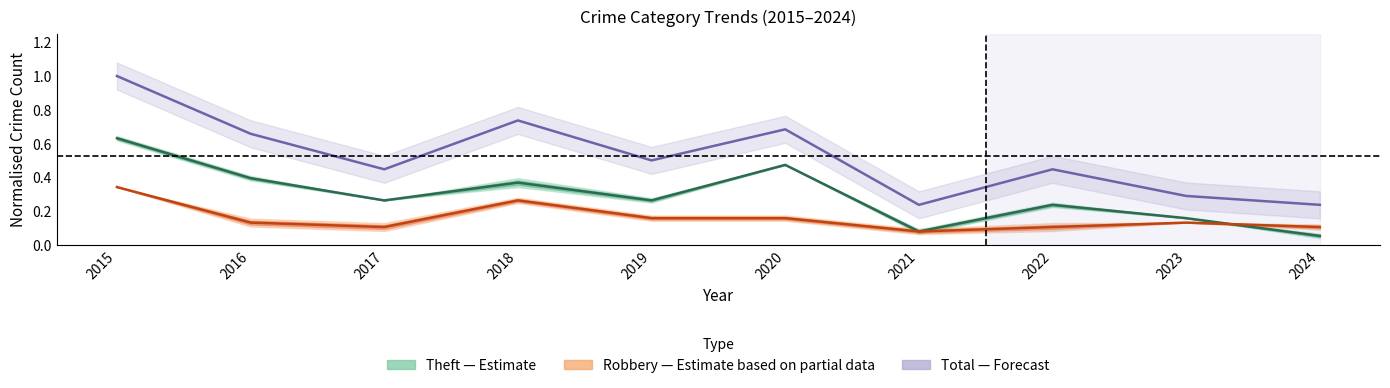

How many Total (Forecast) values are between 0 and 1?

10